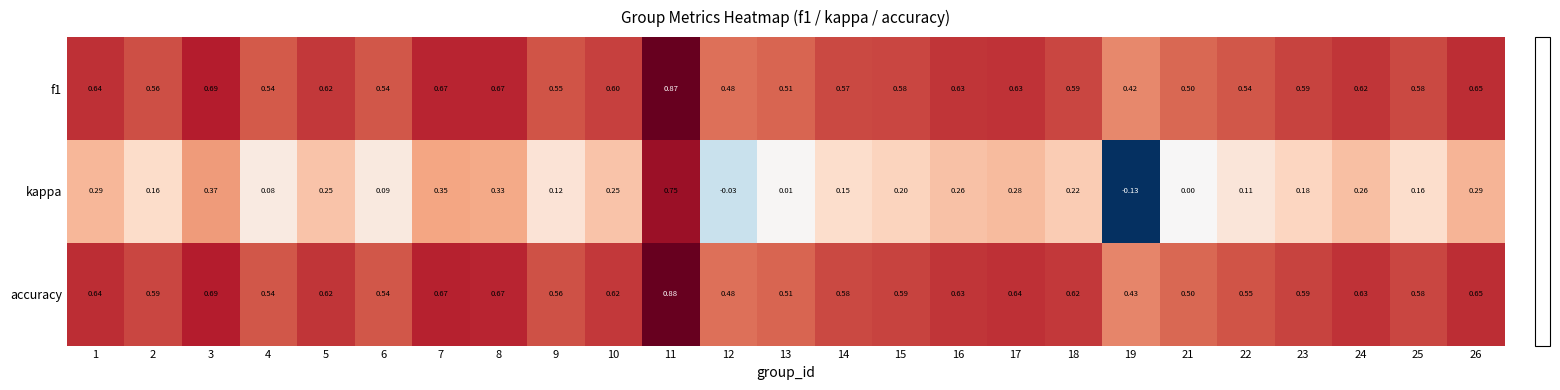

Which series has the widest spread of values?

kappa